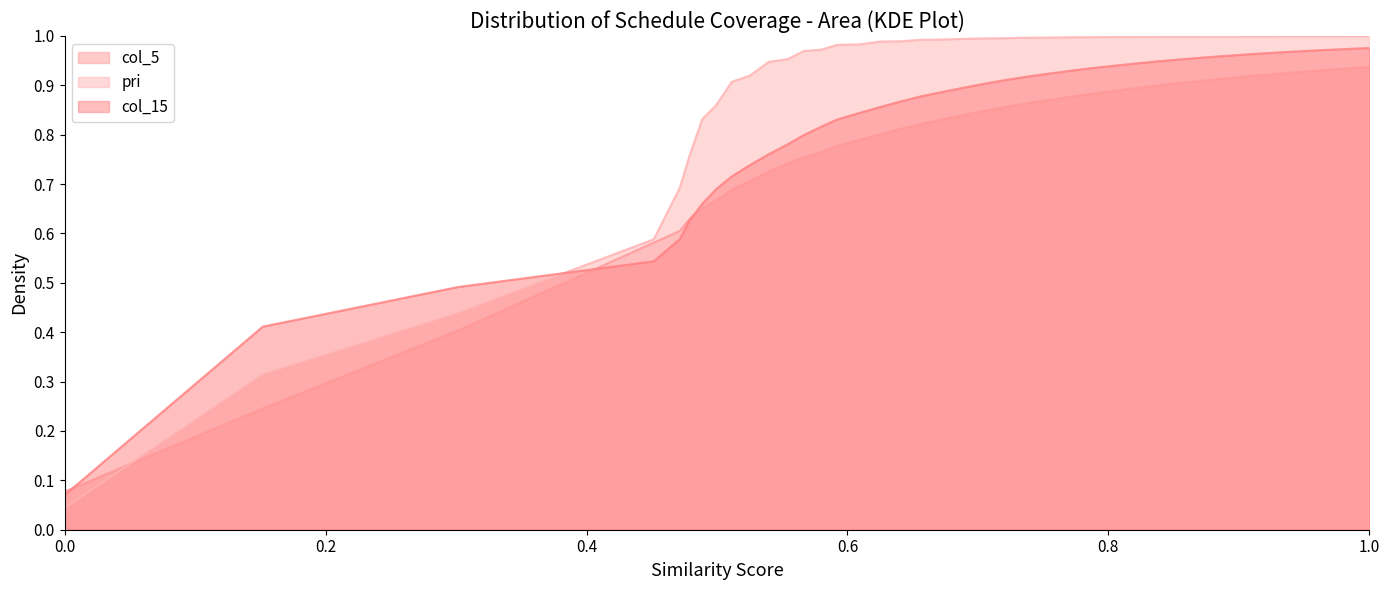

What is the label of the 33rd point from the left?

32